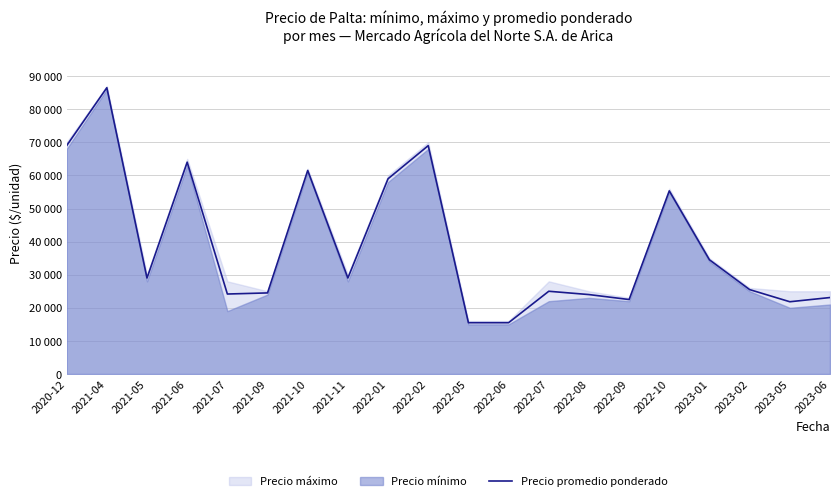

Reading right to left, what are all the values shown in this chart?

23104	21833	25500	34500	55333	22500	24000	25000	15500	15500	69000	59000	29000	61500	24500	24167	64000	29000	86500	69000